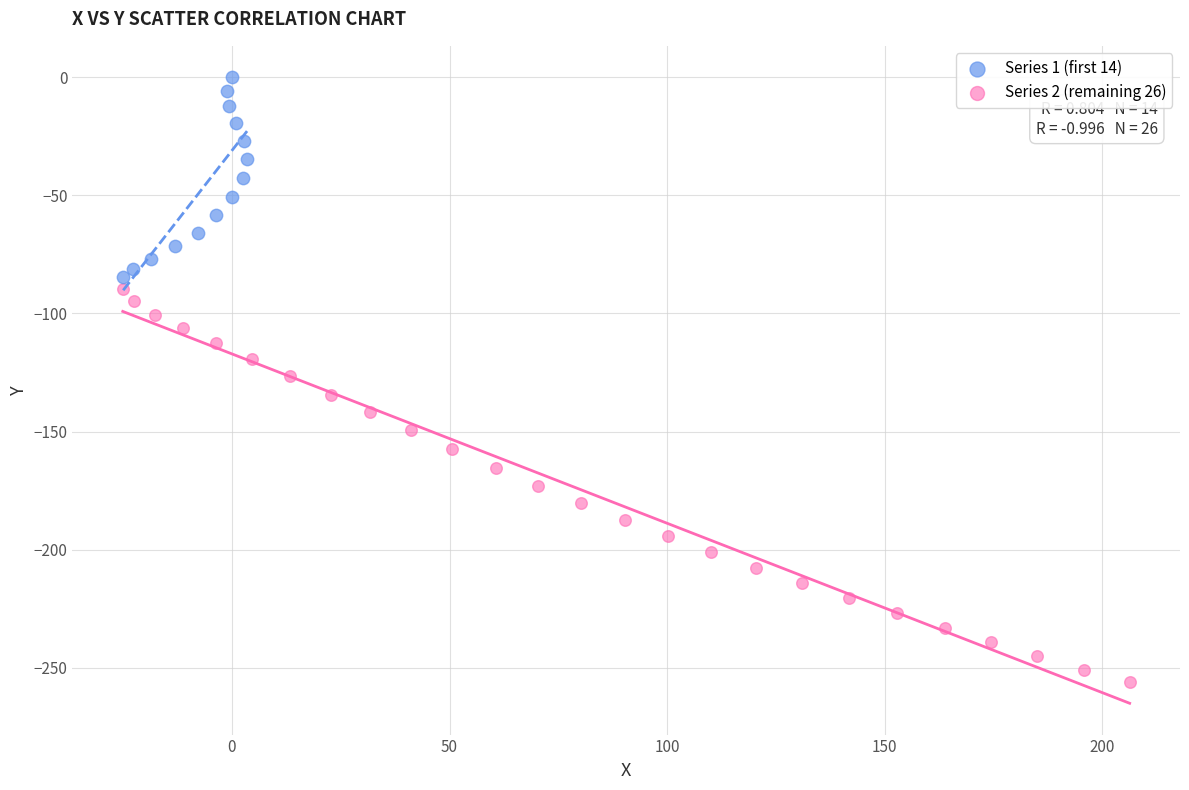

Which series has the largest Y range (max minus min)?

Series 2 (remaining 26)